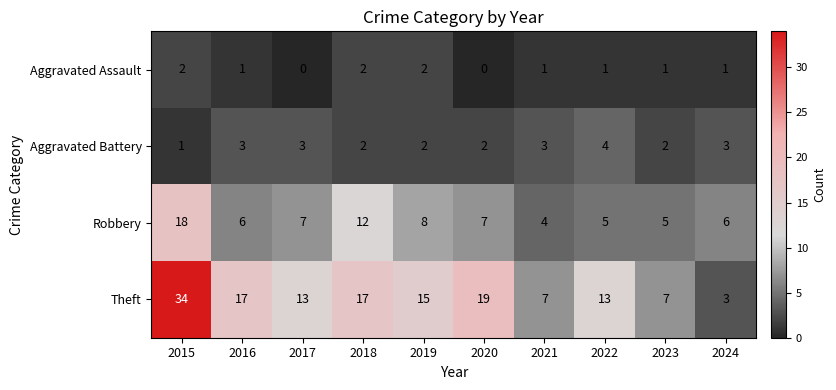

At how many categories does at least one series exceed 16?

4